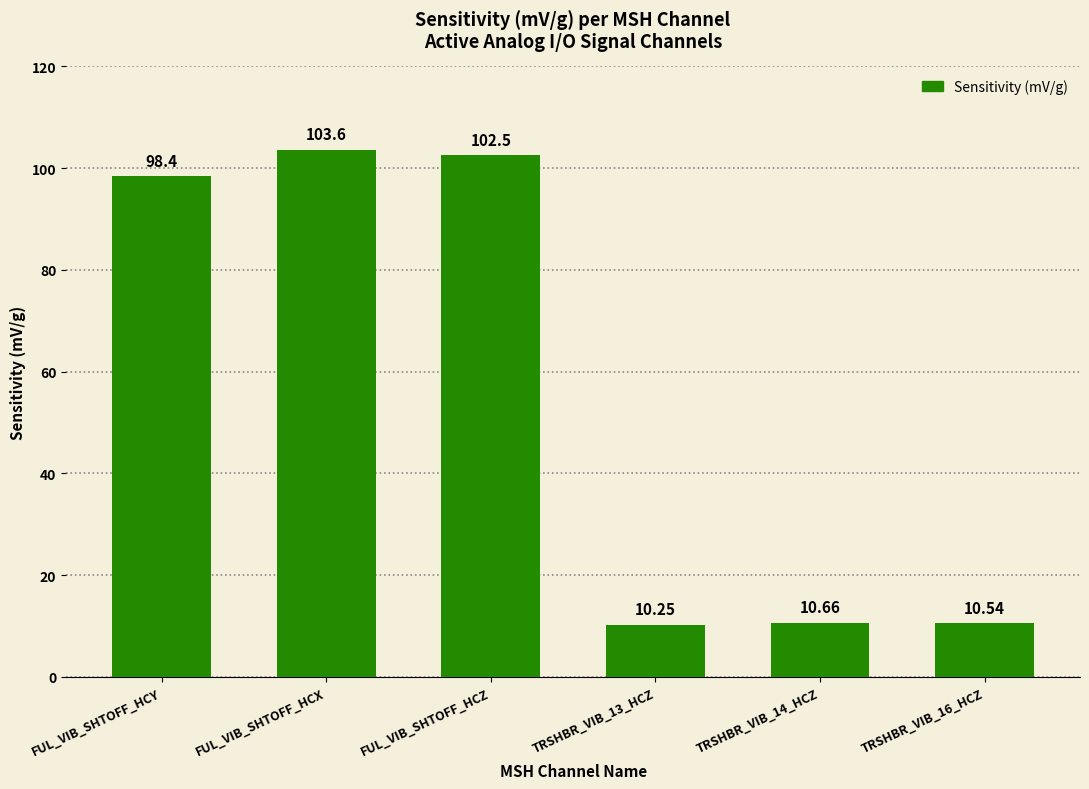

What is the label of the 2nd bar from the right?

TRSHBR_VIB_14_HCZ